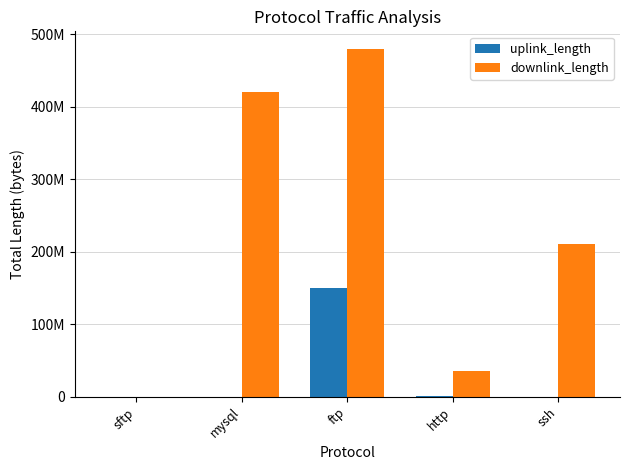

What is the label of the 5th bar from the left?

ssh